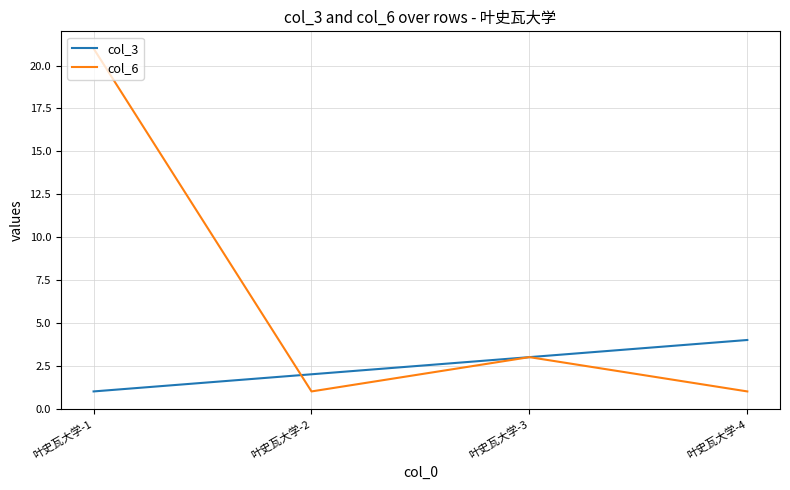

How many values in the col_6 series are below 3?

2